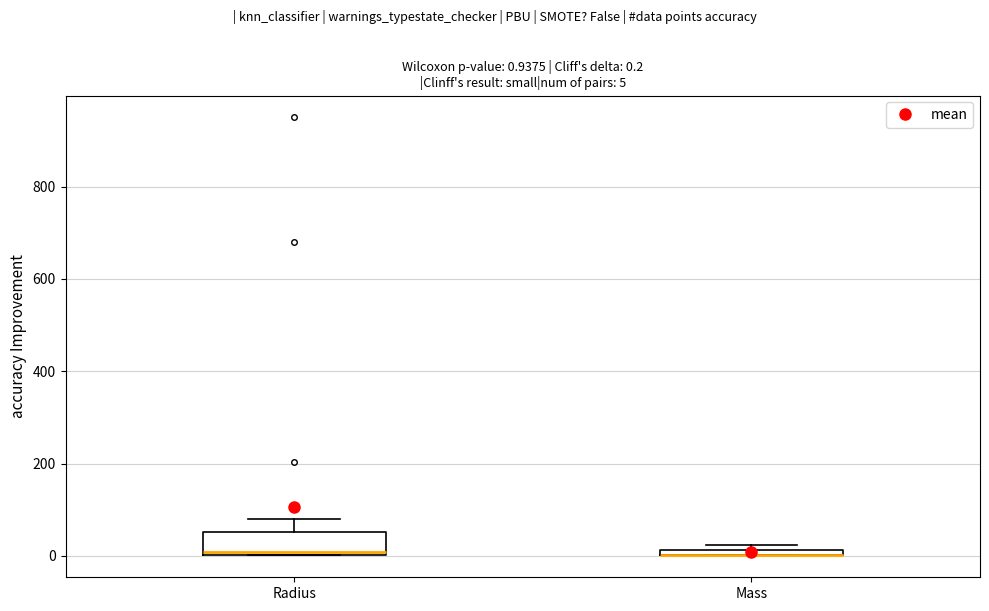

Which box is the tallest, from its lower edge to its upper edge?

Radius